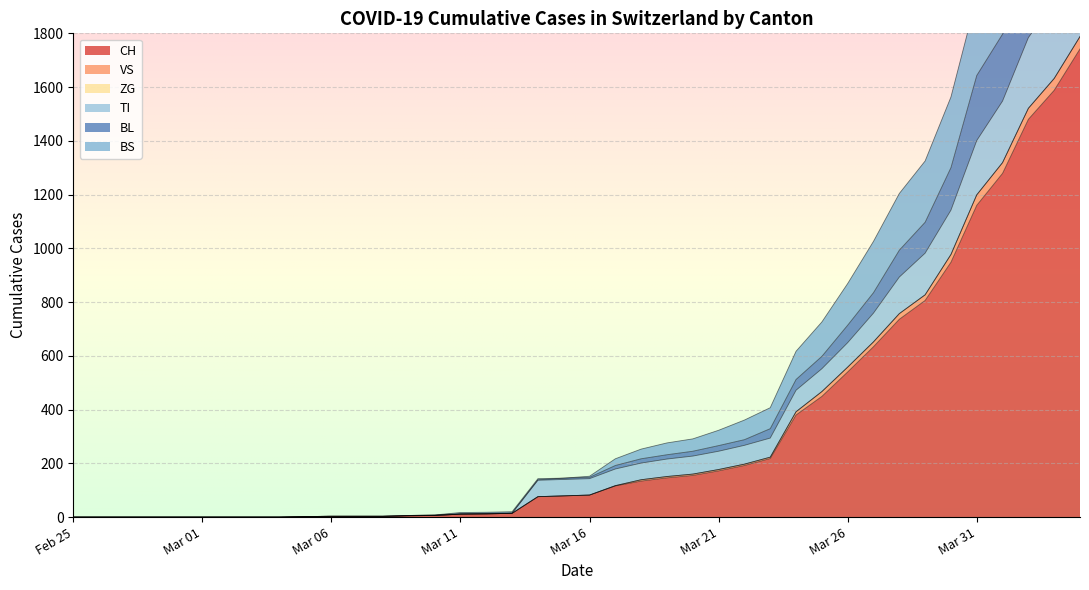

True or false: VS has a value of 0 at 2020-03-04.

True